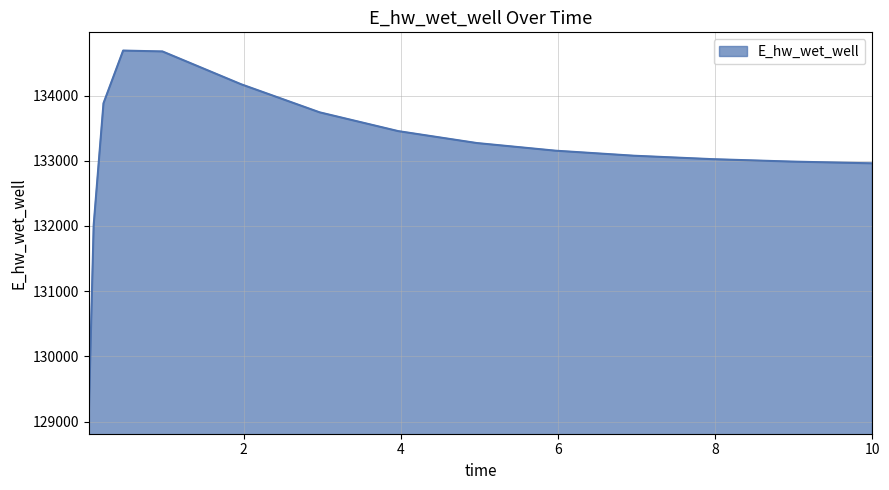

What is the greatest value displayed?

134689.6